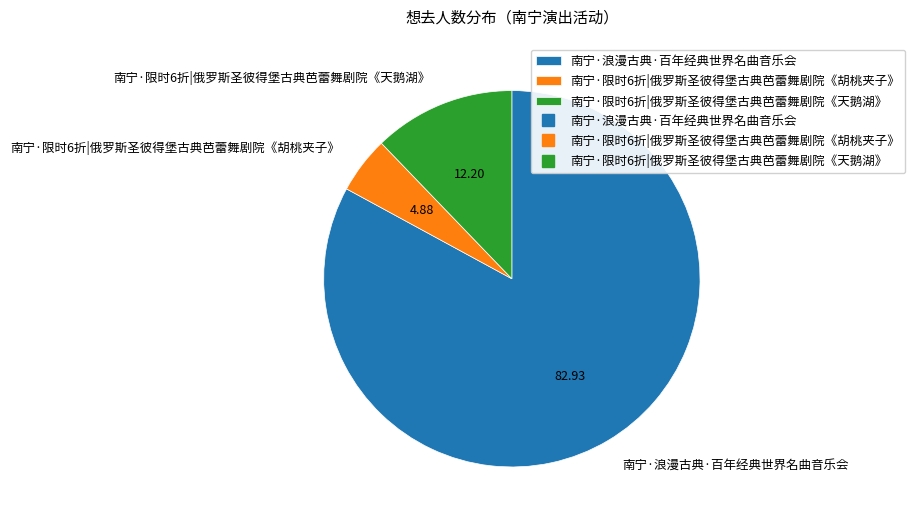

Is there any slice that represents more than half of the pie?

Yes